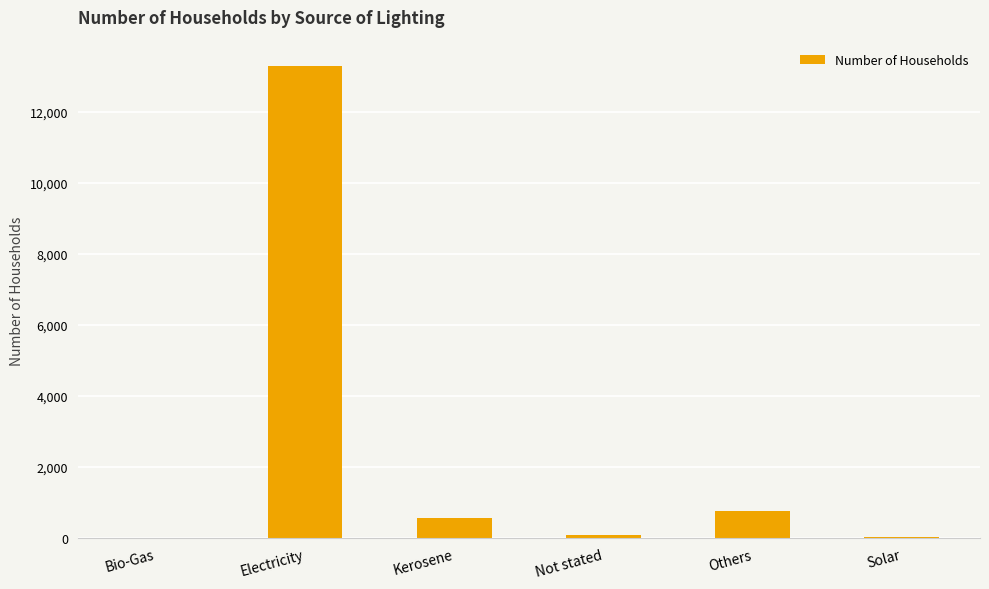

Are the bars horizontal?

No